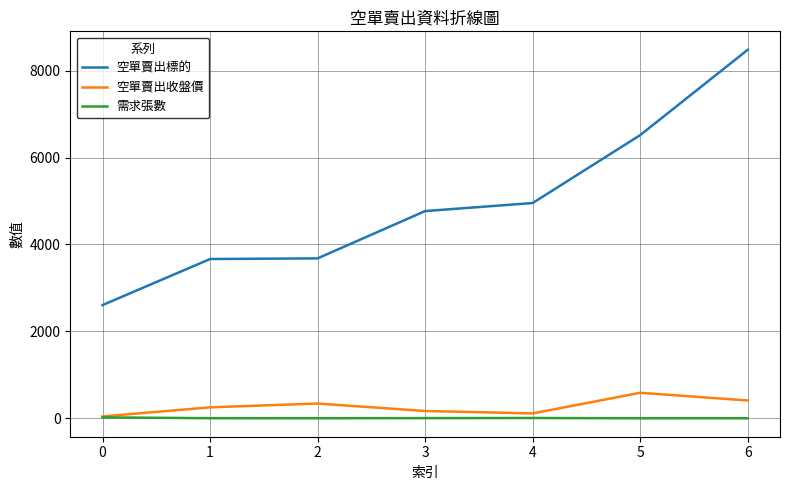

Does the chart have visible grid lines?

Yes